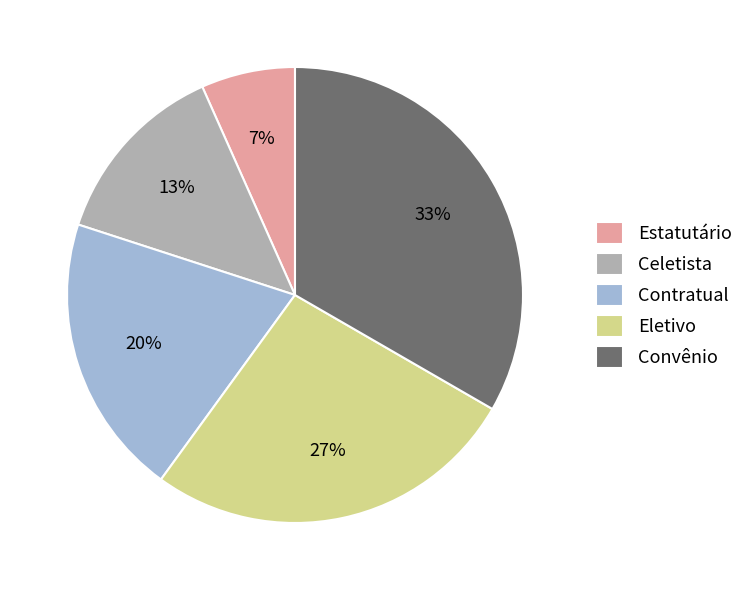

Combined, do Eletivo and Estatutário account for over 50%?

No